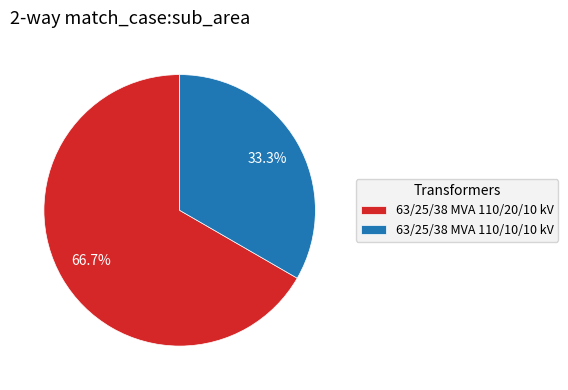

How many slices are in this pie chart?

2